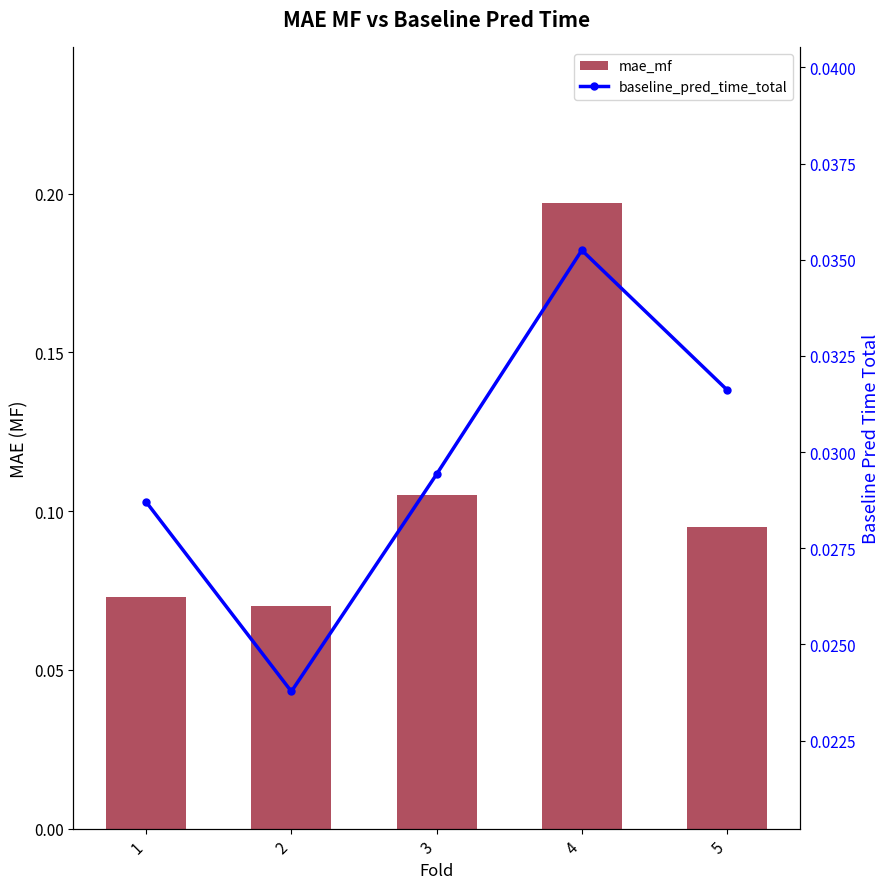

At how many categories does at least one series exceed 0?

5